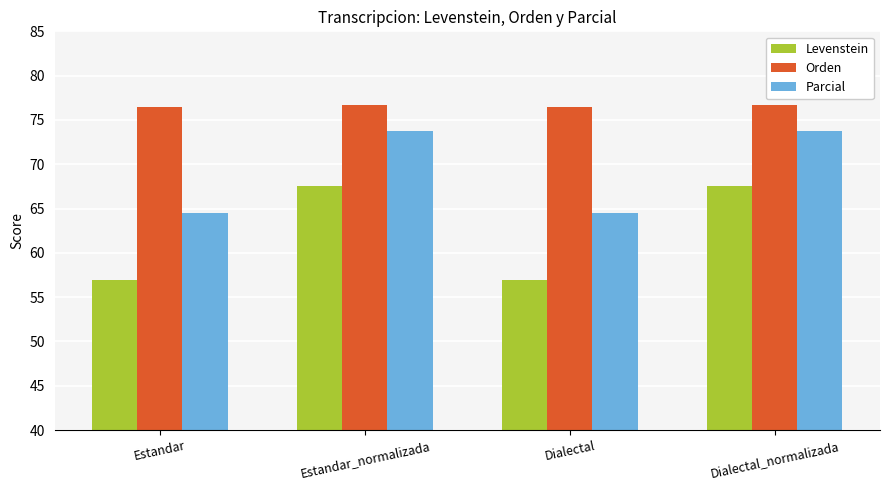

The value of Parcial at Dialectal_normalizada is 73.8. True or false?

True